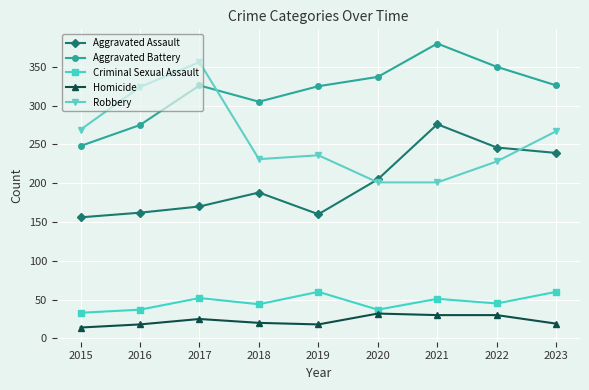

Rank the series at 2016 from highest to lowest value.

Robbery, Aggravated Battery, Aggravated Assault, Criminal Sexual Assault, Homicide